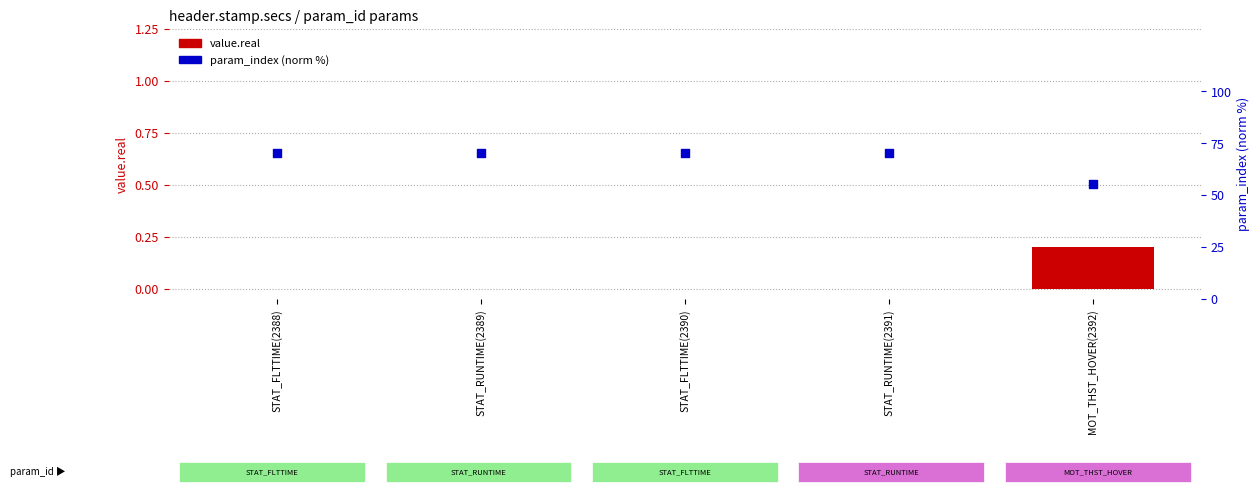

What is the total value across all series at STAT_FLTTIME(2390)?

70.4